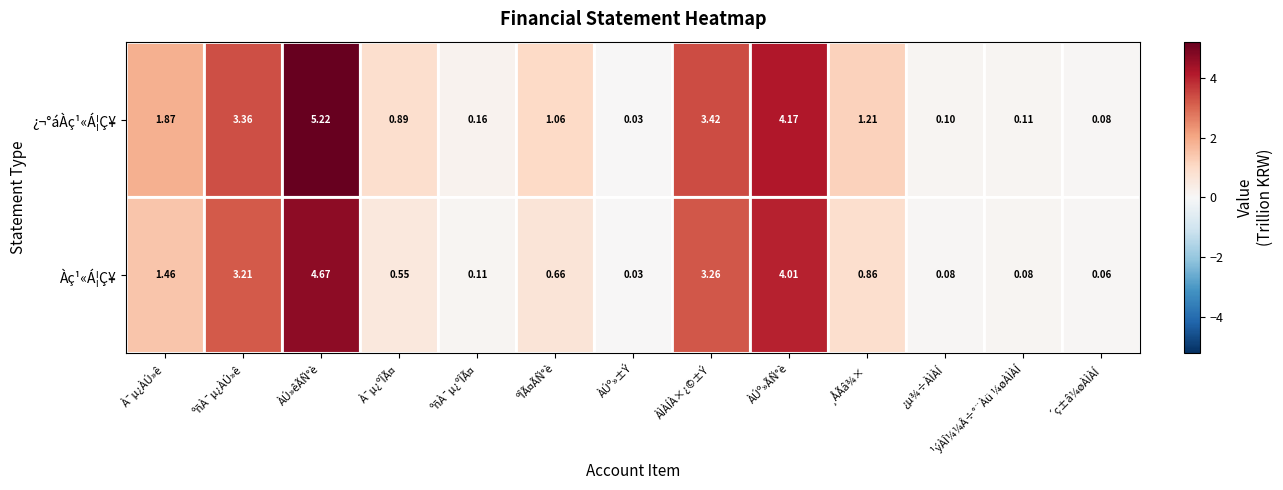

List the series in order of their peak value, lowest first.

Àç¹«Á¦Ç¥, ¿¬°áÀç¹«Á¦Ç¥